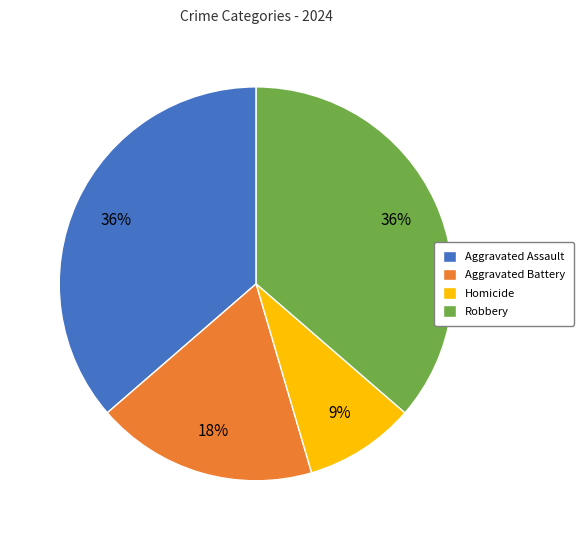

Is it true that Robbery is 36% of the pie?

True